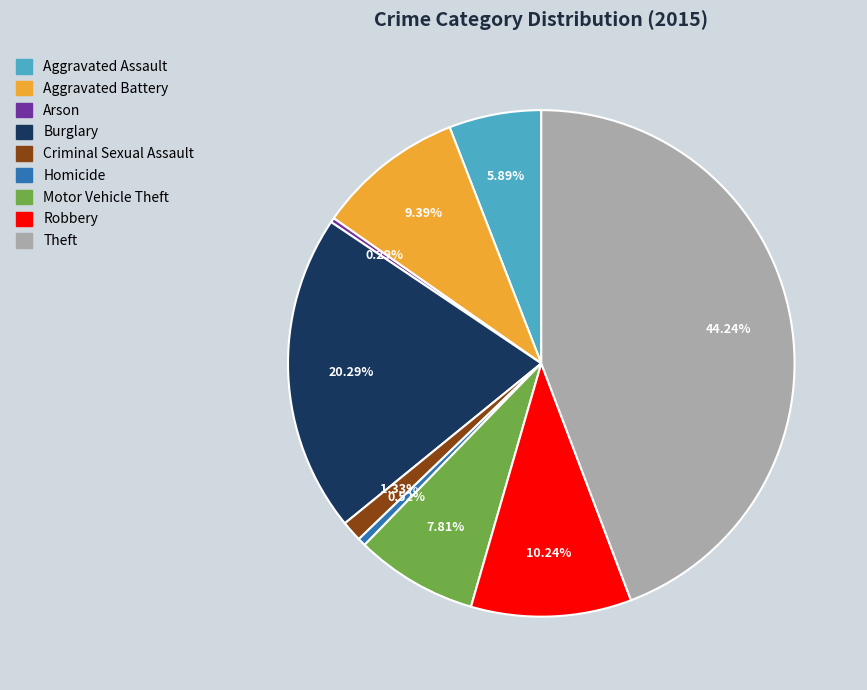

What is the largest slice in the pie chart?

Theft